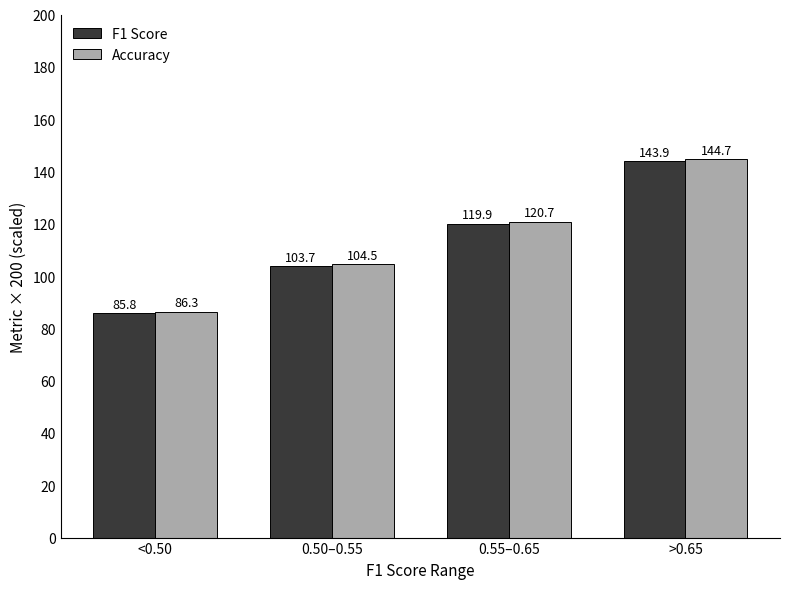

At which label does Accuracy reach its peak?

>0.65